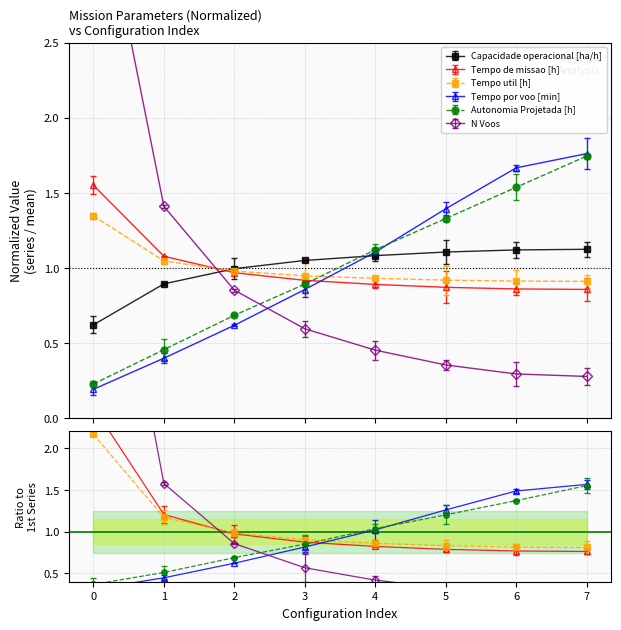

What are all the series names shown in the legend?

Capacidade operacional [ha/h], Tempo de missao [h], Tempo util [h], Tempo por voo [min], Autonomia Projetada [h], N Voos